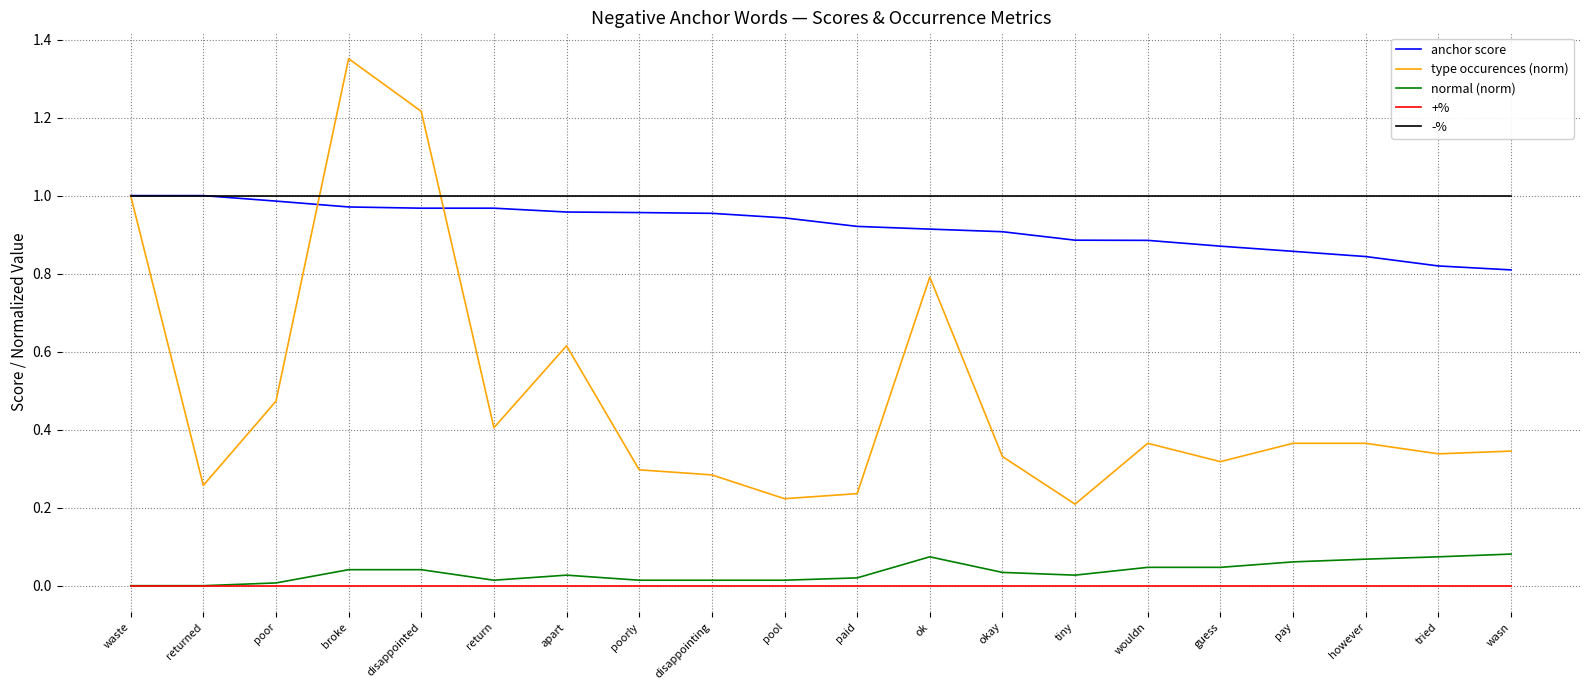

How many type occurences (norm) values are between 0 and 1?

18